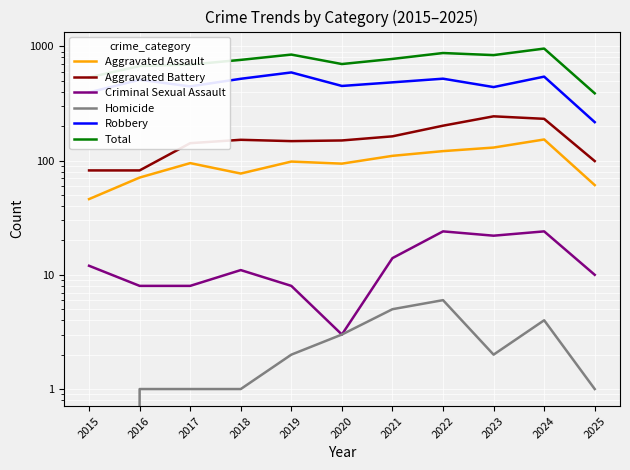

List the series in order of their peak value, highest first.

Total, Robbery, Aggravated Battery, Aggravated Assault, Criminal Sexual Assault, Homicide